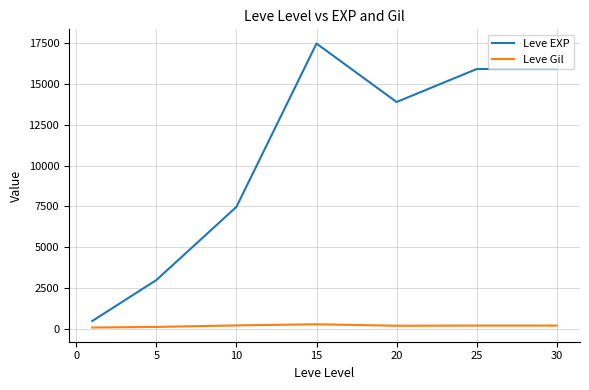

What is the difference between the maximum and second lowest values in the Leve EXP series?

14436.7